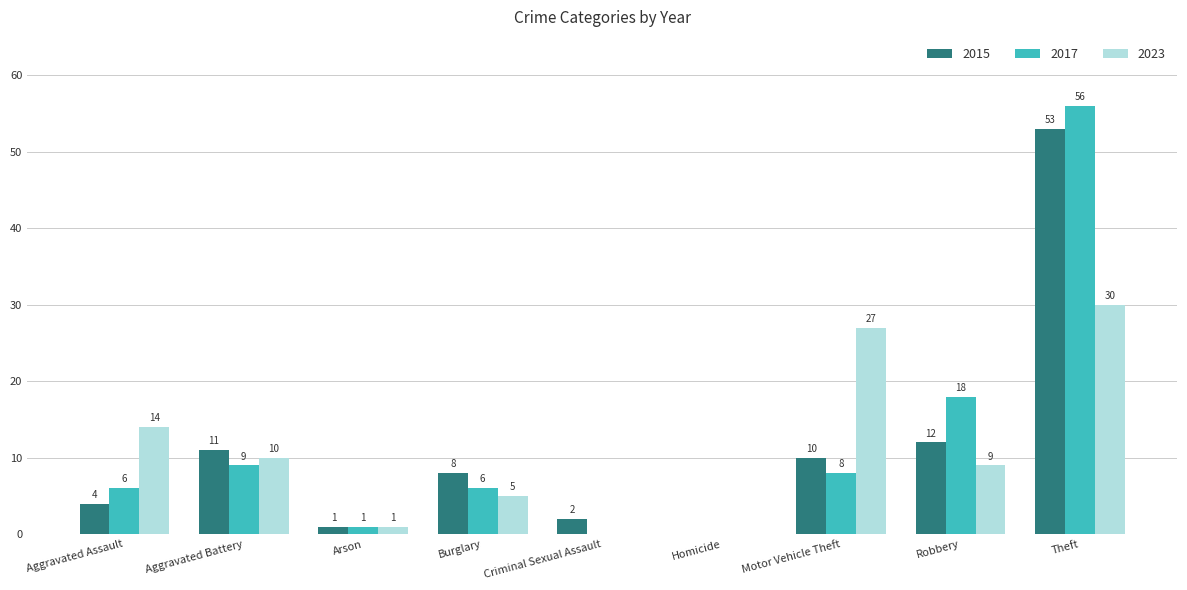

Are the bars horizontal?

No